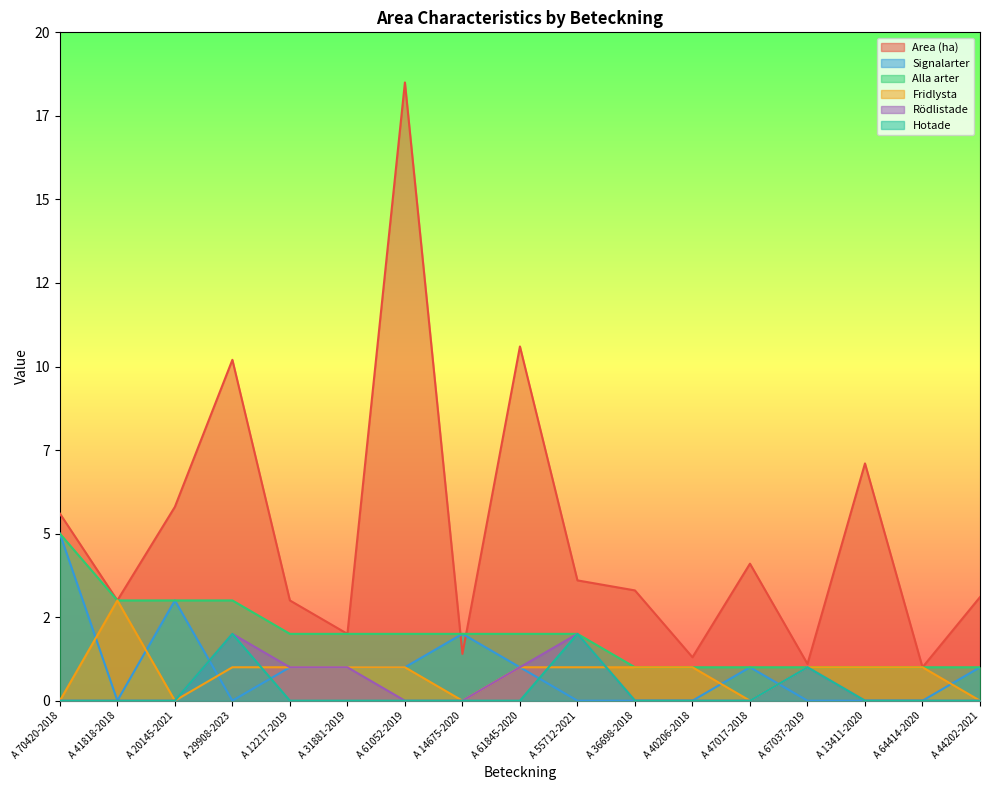

What is the difference between the second highest and minimum values in the Rödlistade series?

2.0